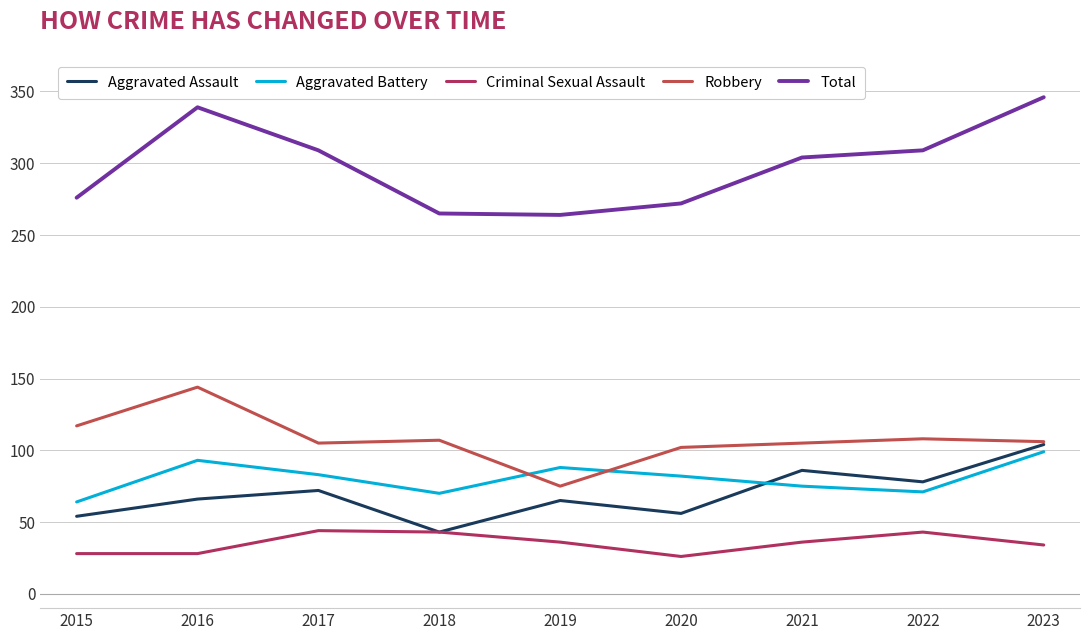

At which label does Total first exceed 304?

2016